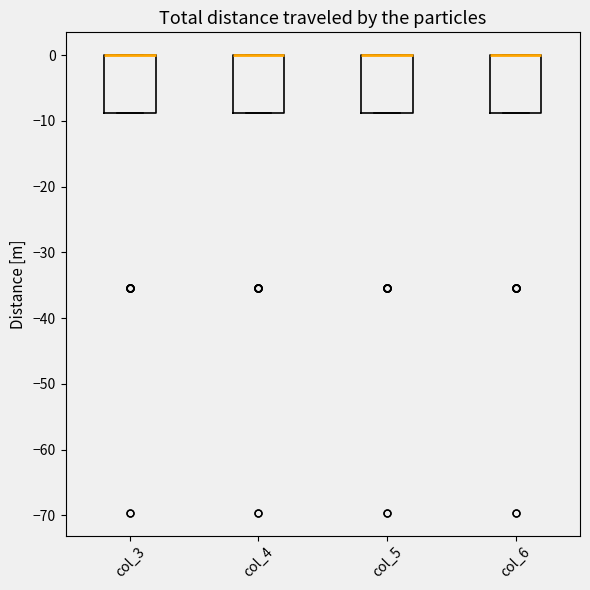

Reading left to right, read every box against the y-axis: the position of its median line, the range the box covers, and the ends of its whiskers. The values are not printed on the chart, so give them approximately, as read against the axis.

col_3: median 0 (drawn on the box's upper edge), box -9 to 0, whiskers -9 to 0
col_4: median 0 (drawn on the box's upper edge), box -9 to 0, whiskers -9 to 0
col_5: median 0 (drawn on the box's upper edge), box -9 to 0, whiskers -9 to 0
col_6: median 0 (drawn on the box's upper edge), box -9 to 0, whiskers -9 to 0